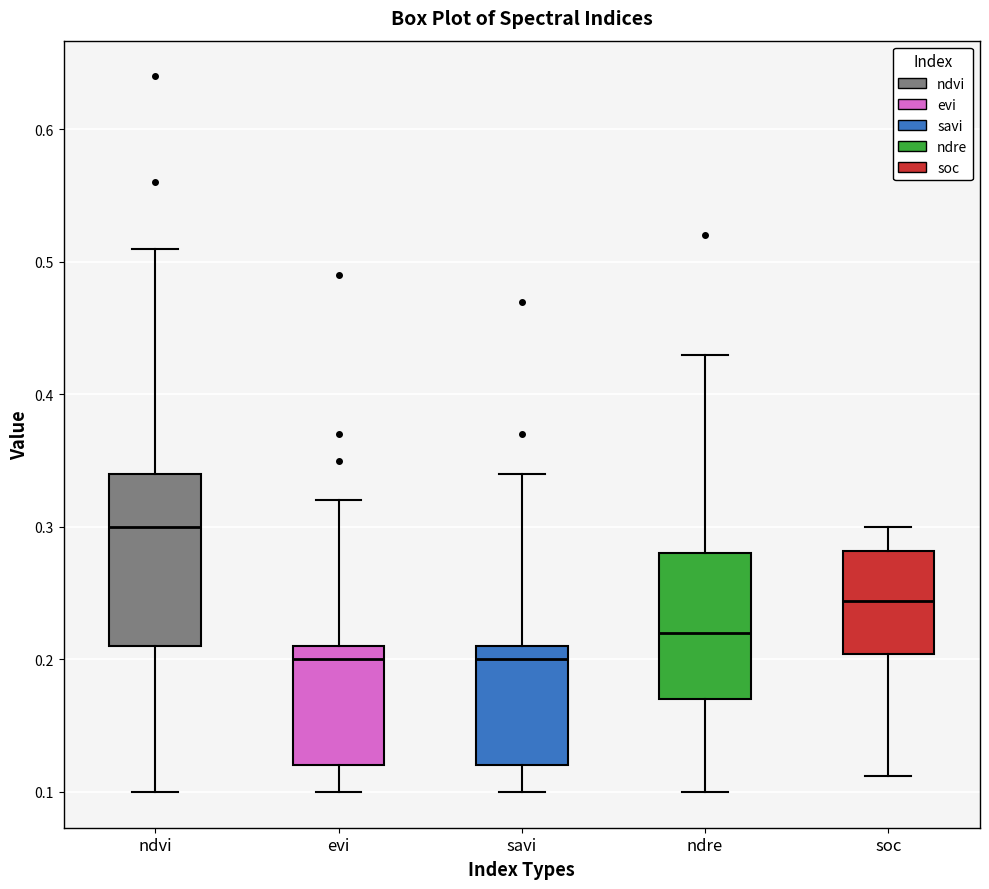

Which box is the tallest, from its lower edge to its upper edge?

ndvi